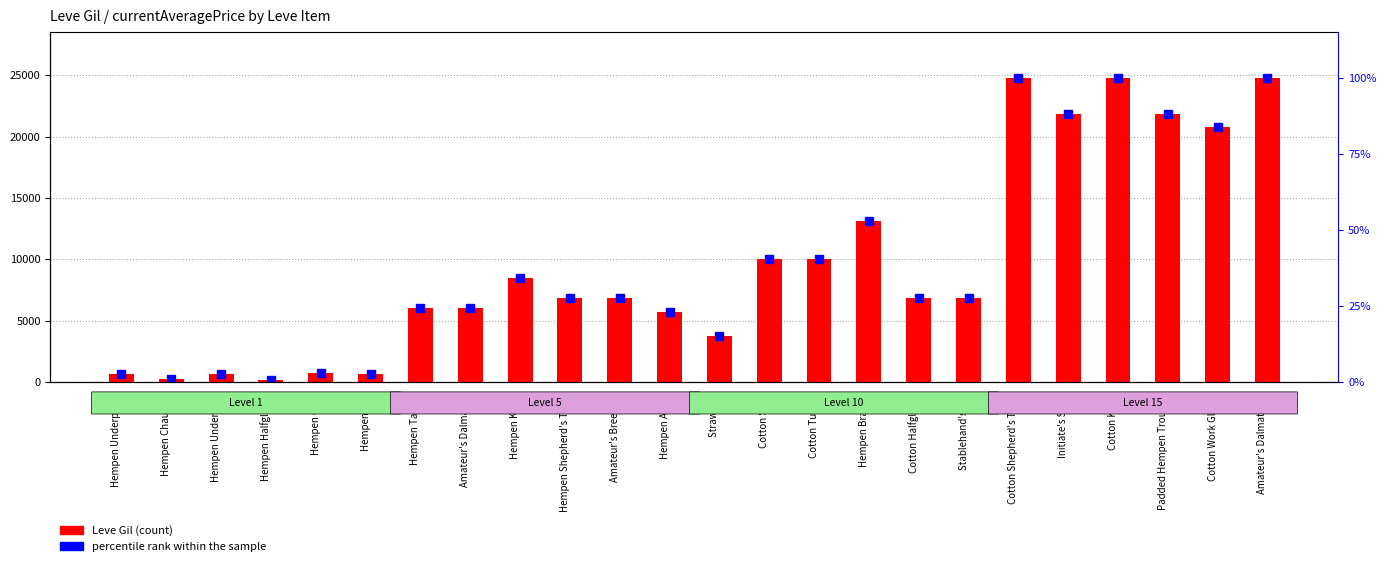

What is the label of the 4th bar from the left?

Hempen Halfgloves